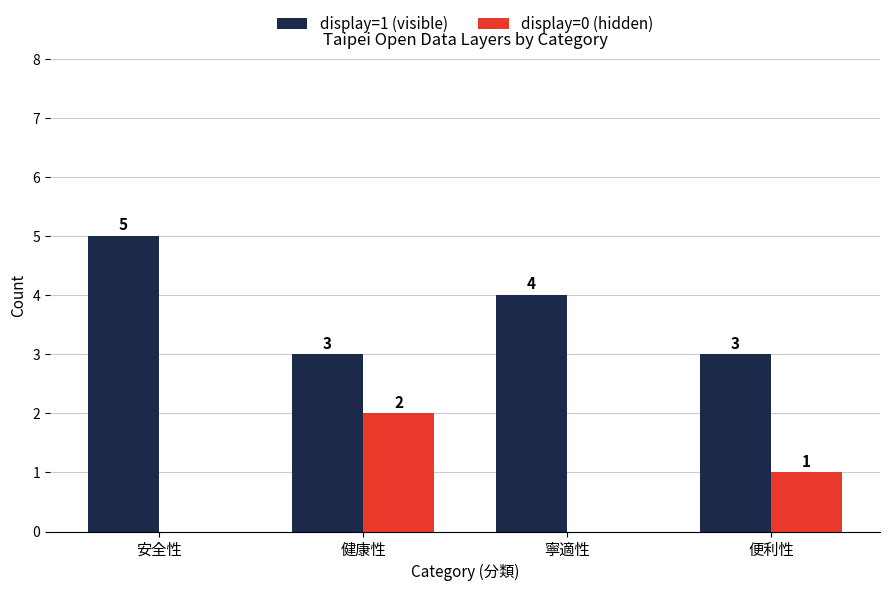

Reading left to right, transcribe all the data shown in this chart.

display=1 (visible): 安全性=5	健康性=3	寧適性=4	便利性=3
display=0 (hidden): 安全性=0	健康性=2	寧適性=0	便利性=1